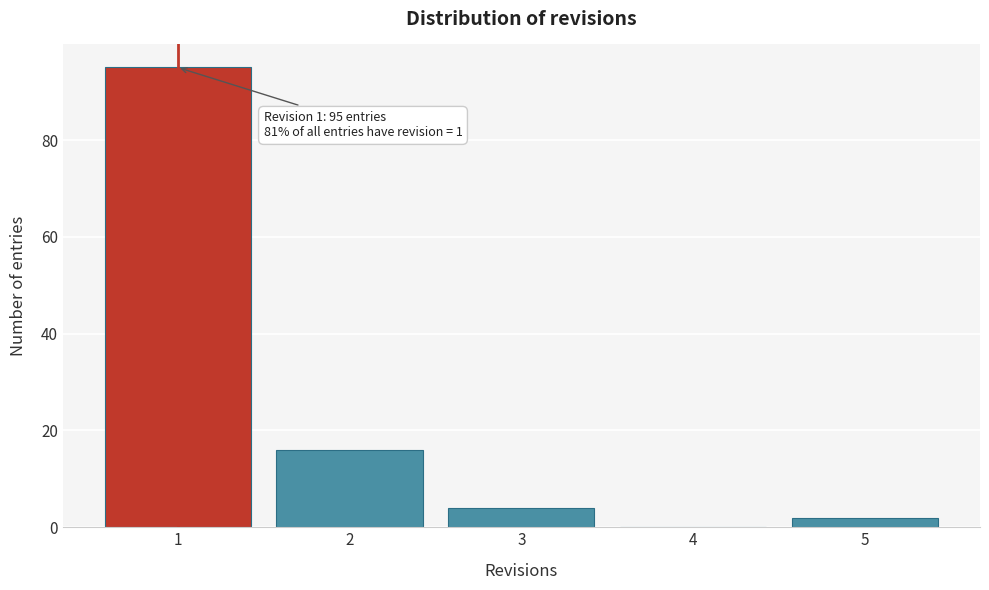

Reading left to right, list all the values displayed in this chart.

1=95	2=16	3=4	4=0	5=2